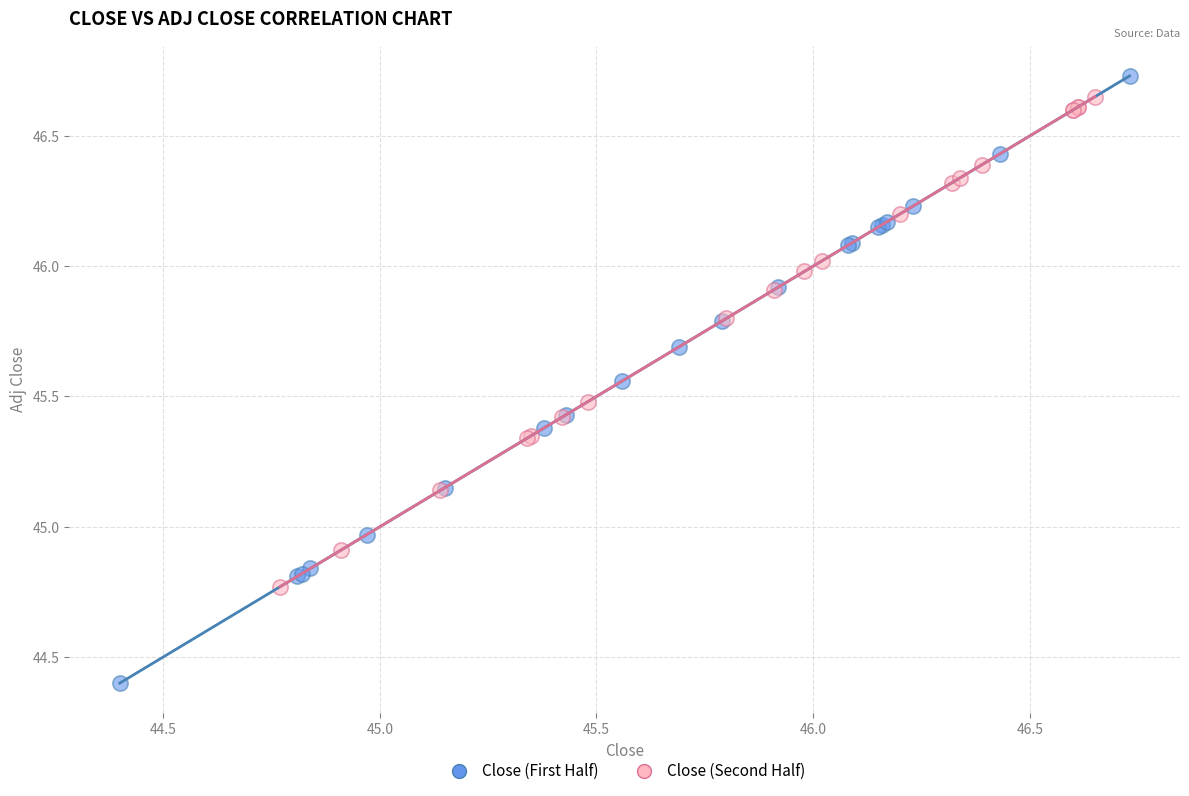

Which series has the largest Y range (max minus min)?

Close (First Half)